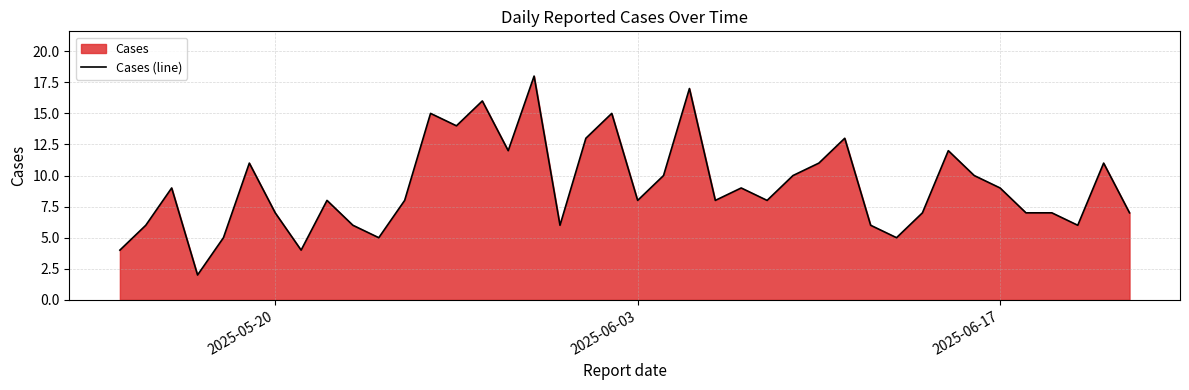

What is the difference between the maximum and minimum values?

16